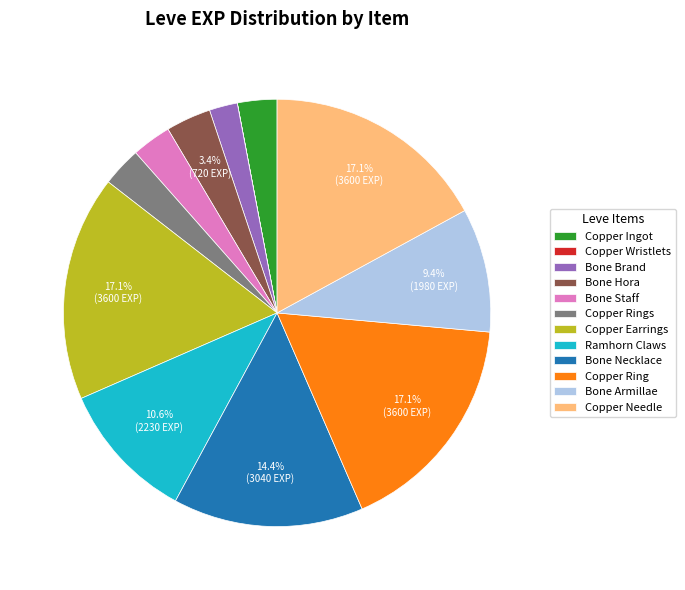

Between Copper Ring and Bone Staff, which is larger?

Copper Ring